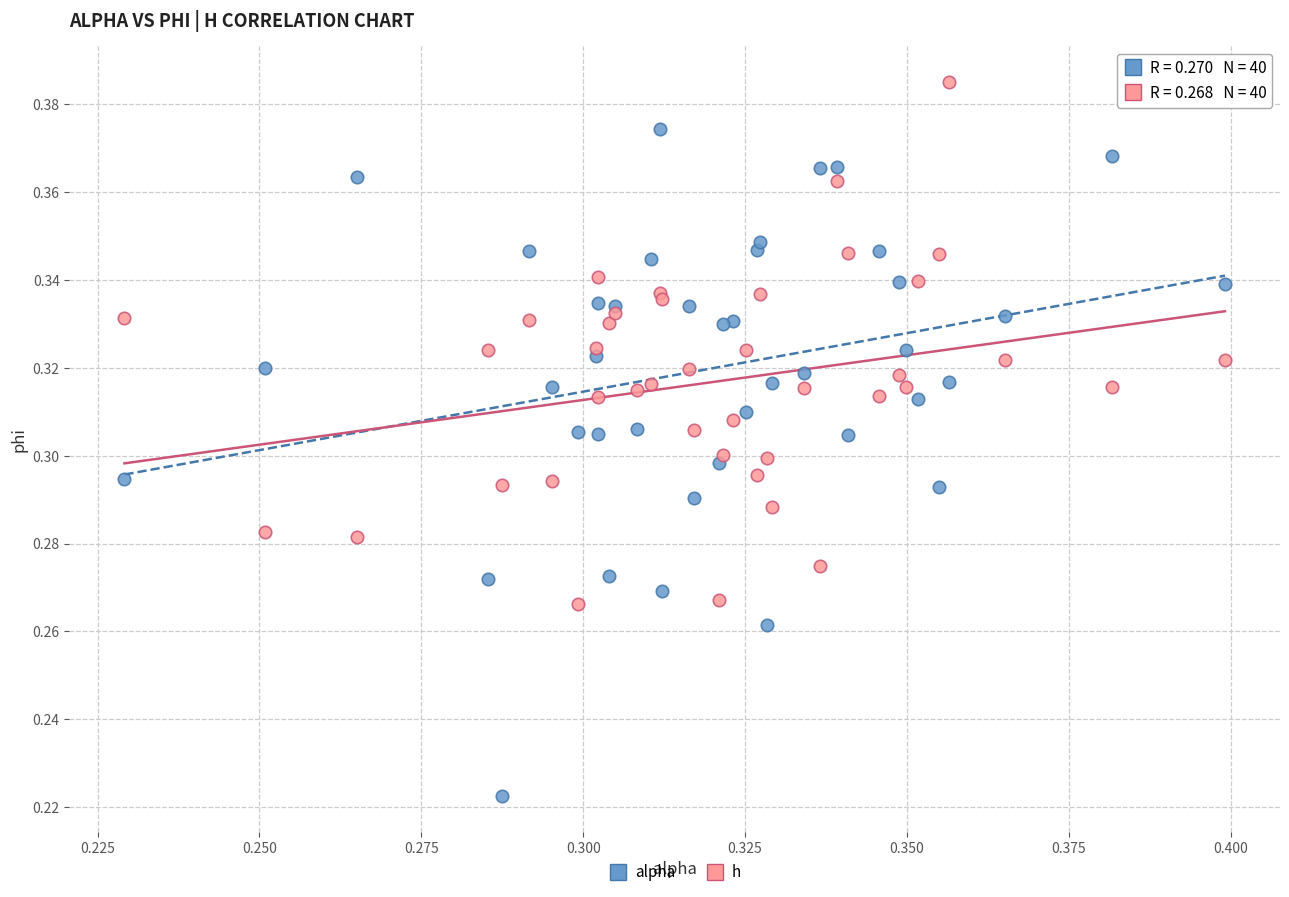

Which series has the widest spread of Y values?

alpha